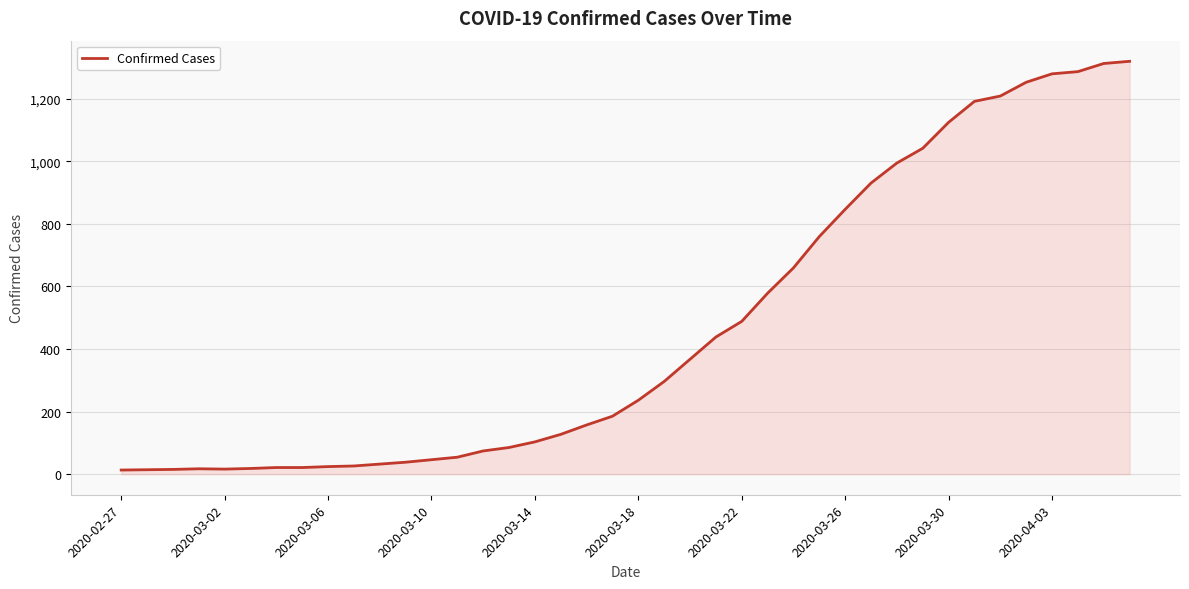

What is the maximum value shown in the chart?

1319